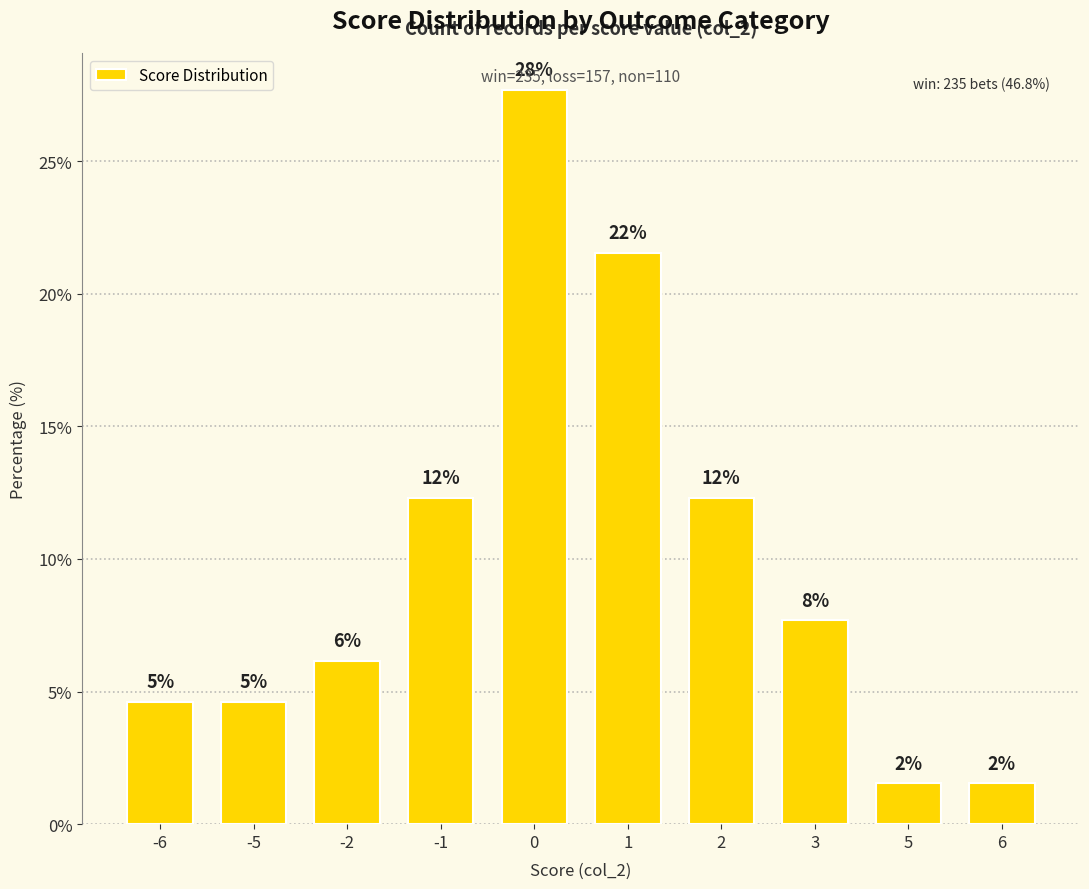

List the labels in order of value, smallest first.

5, 6, -6, -5, -2, 3, -1, 2, 1, 0